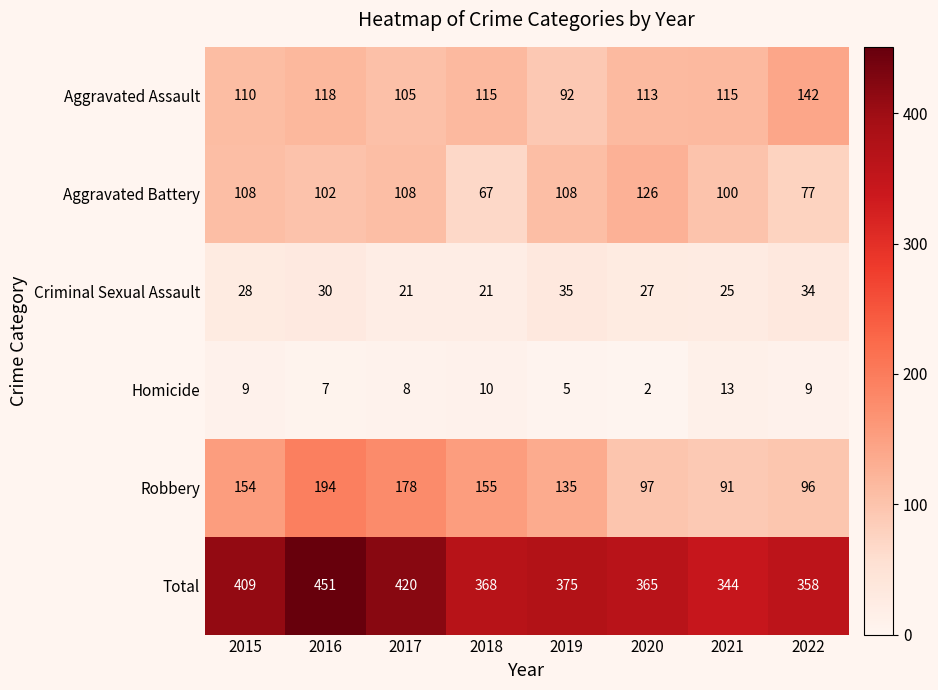

True or false: Aggravated Battery has a value of 102 at 2016.

True